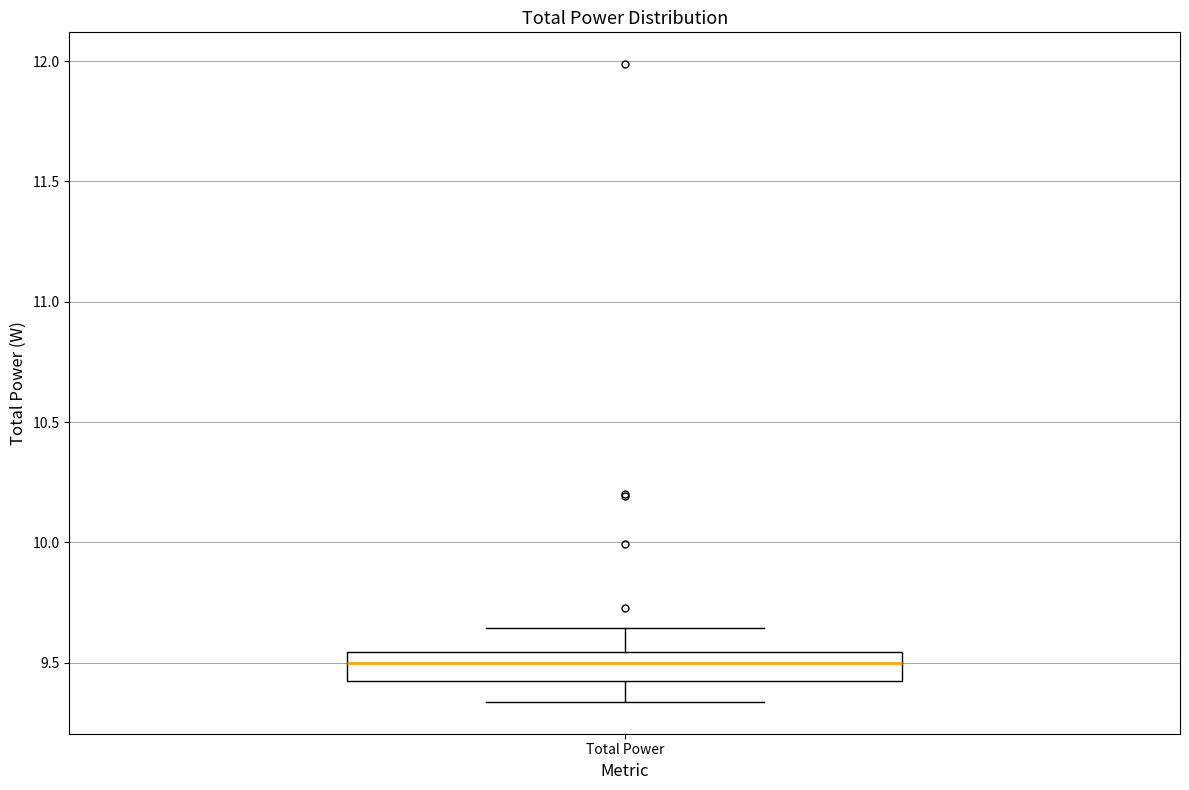

Read this box plot against the y-axis: the position of the median line, the range covered by the box, and the ends of both whiskers. The values are not printed on the chart, so give them approximately, as read against the axis.

median 9.50, box 9.40 to 9.55, whiskers 9.35 to 9.65